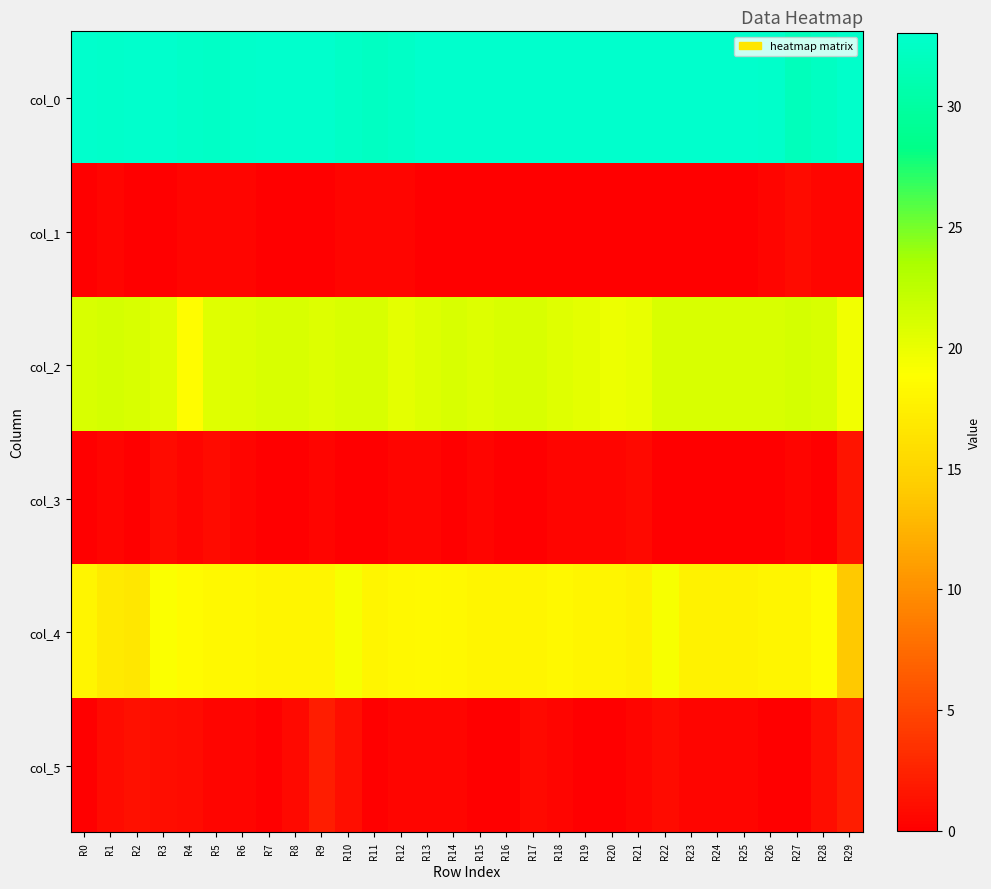

How many data points does each series have?

30